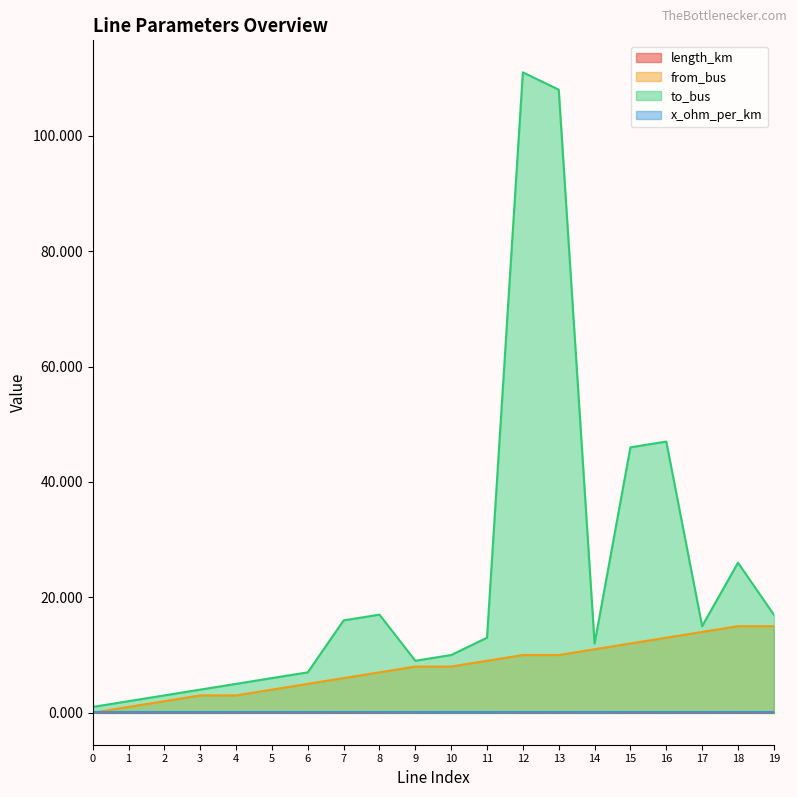

In to_bus, how many points are higher than both neighbors (excluding endpoints)?

4